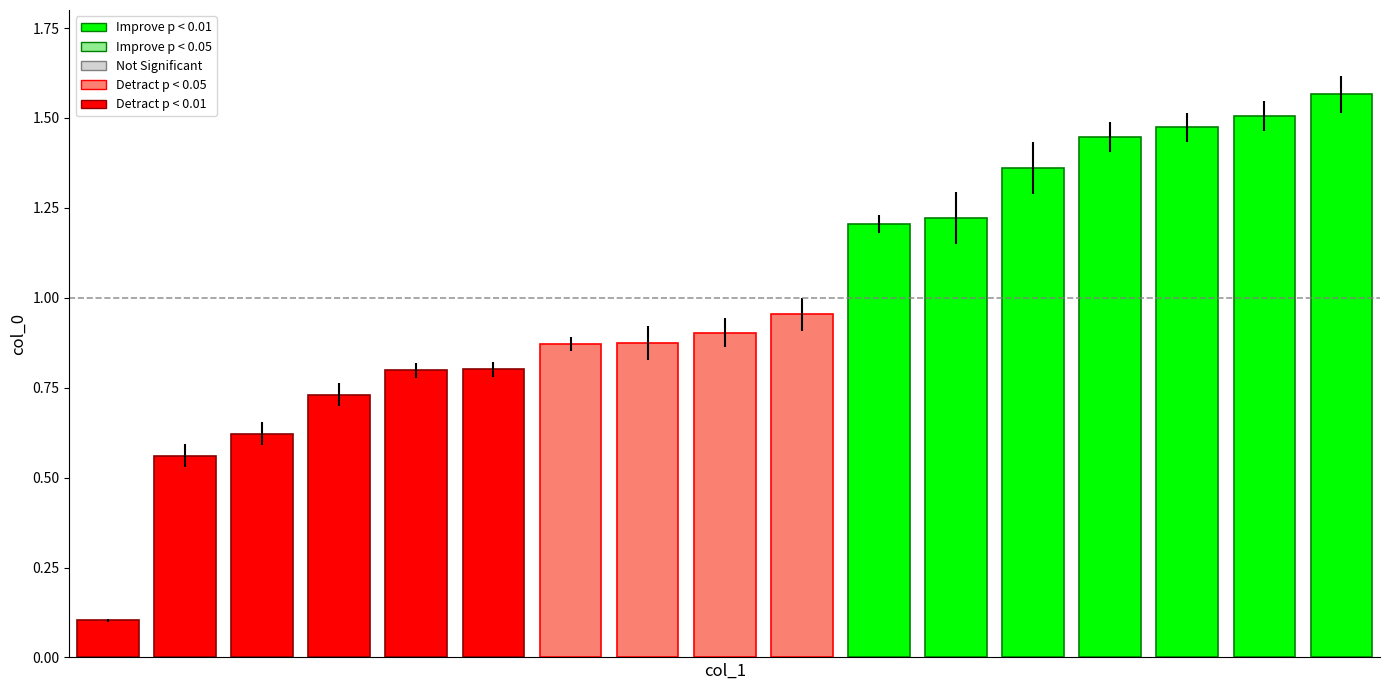

What is the sum of all values?

17.0